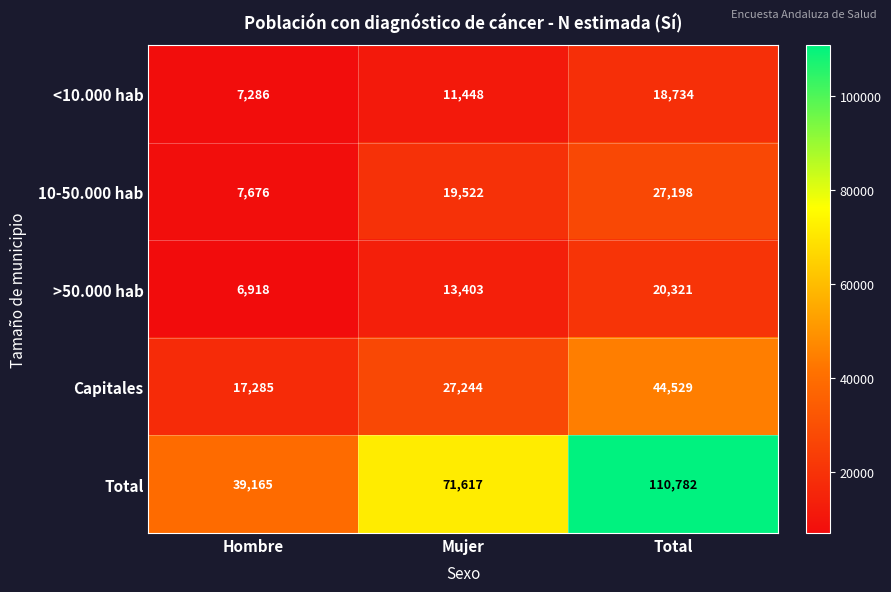

Which category has the highest value across all series?

Total